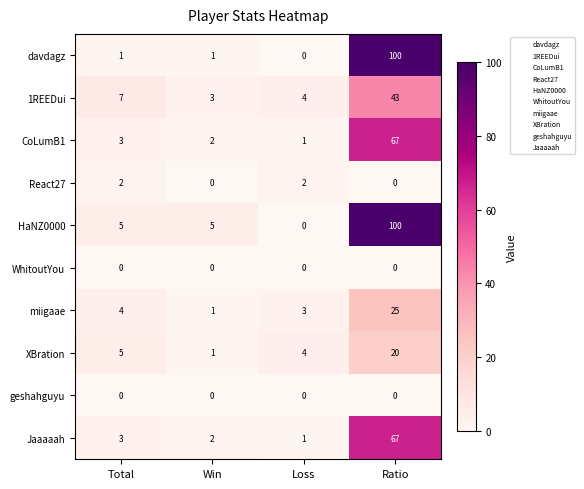

What is the maximum value shown in the chart?

100